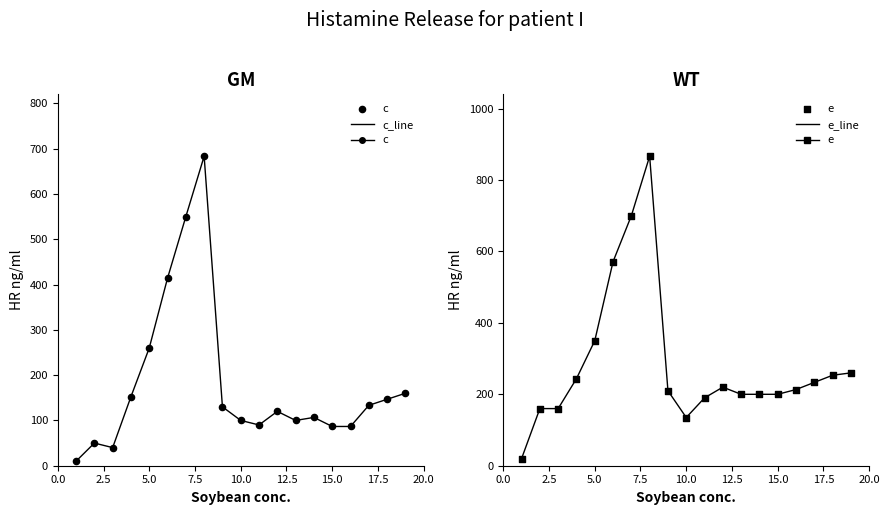

Which series has the largest total across all categories?

e_line